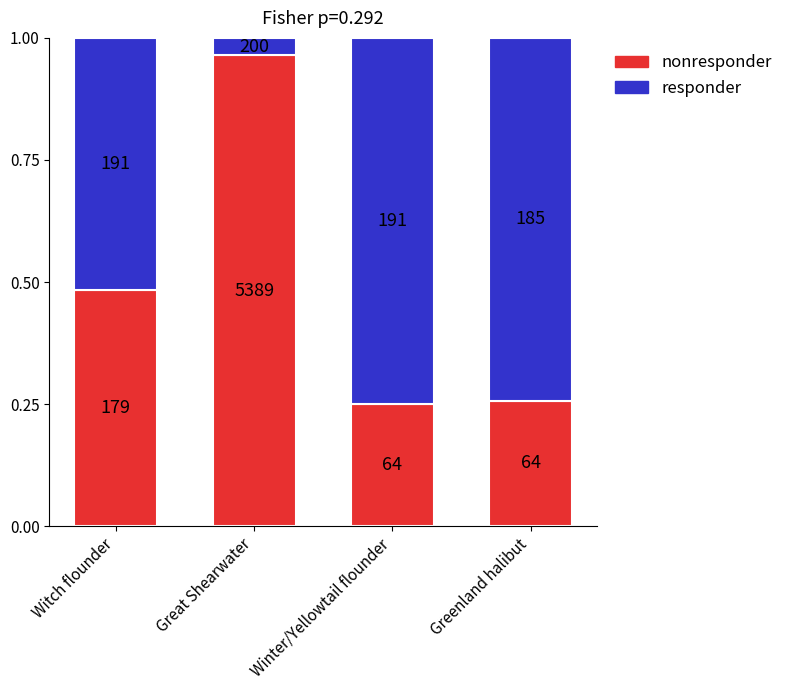

What is the value of the nonresponder bar at the 3rd from the left?

0.3